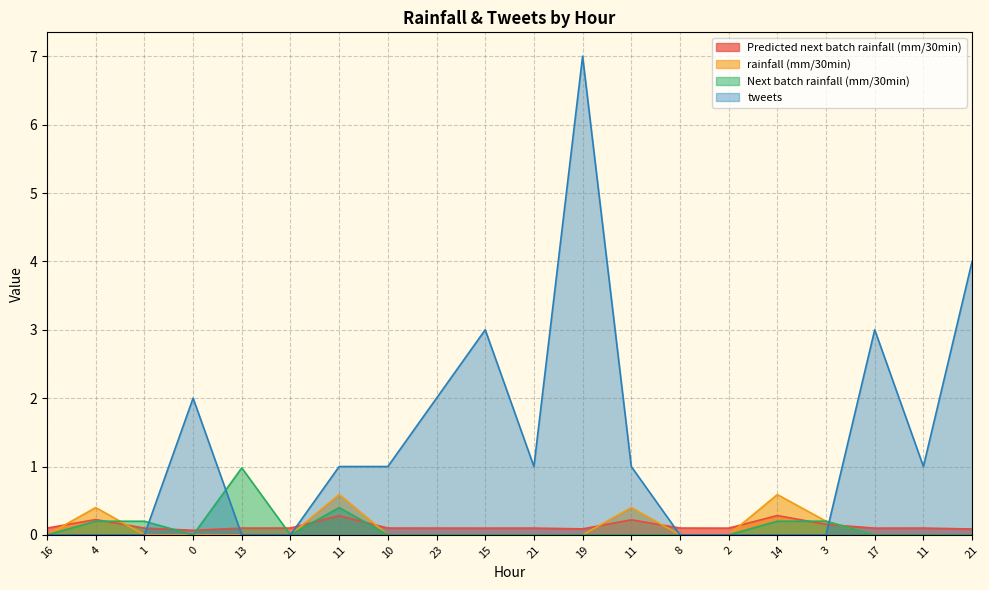

What is the label of the 15th point from the left?

2